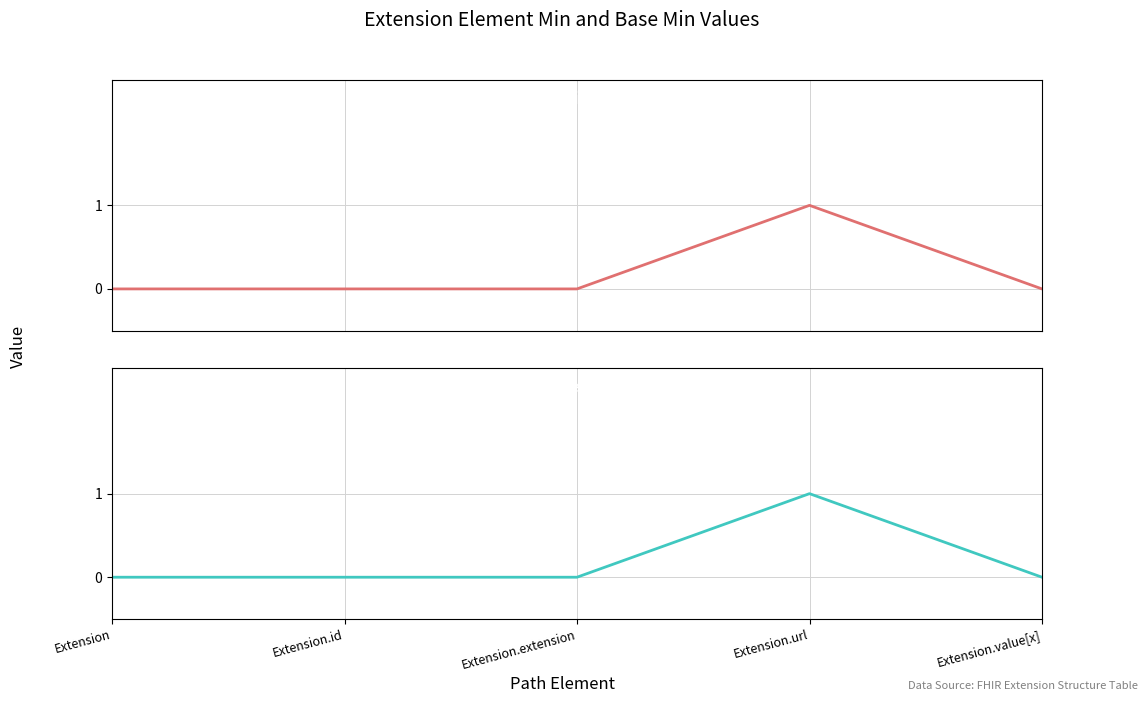

Which series has the largest total across all categories?

Min